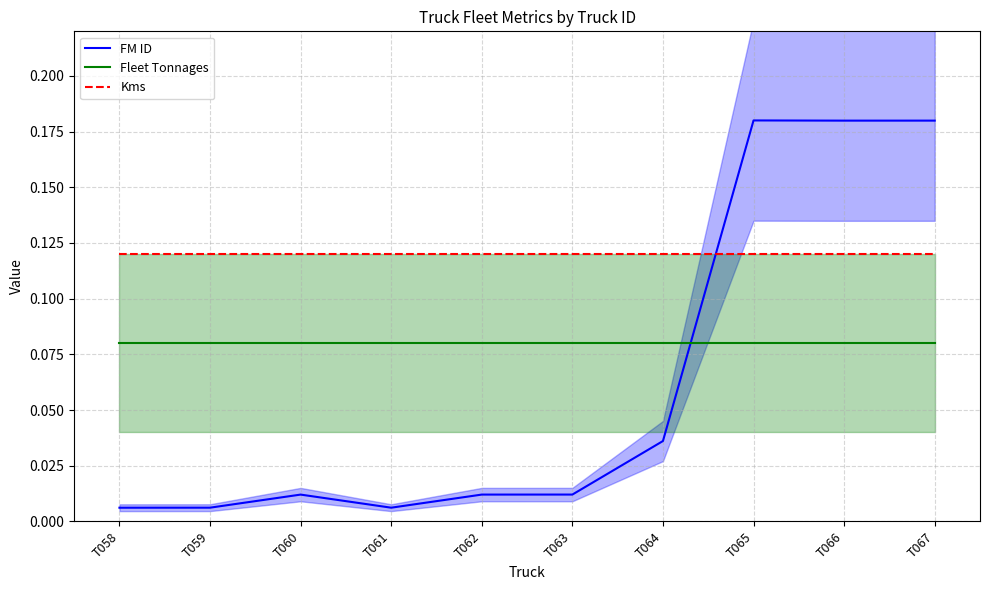

True or false: Kms and Fleet Tonnages cross at least once.

False